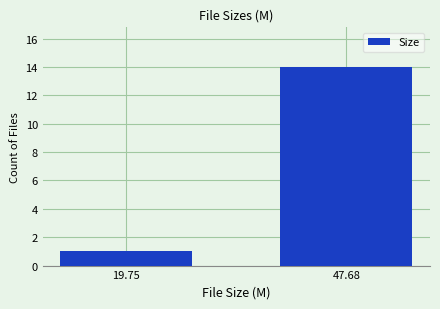

Count the number of categories in the chart.

2